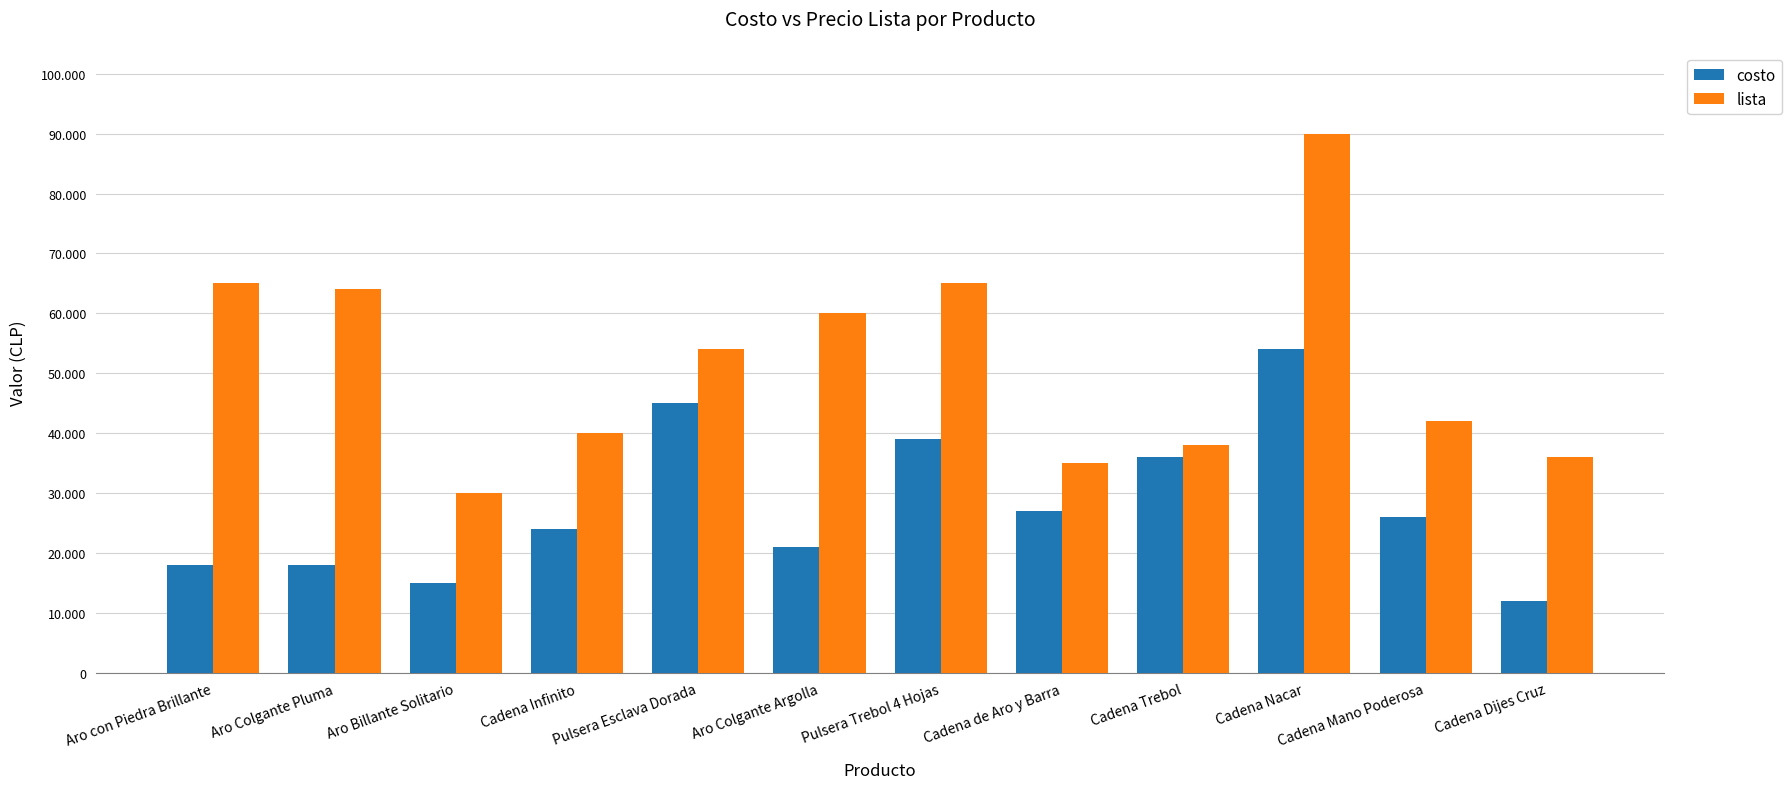

What are all the series names shown in the legend?

costo, lista